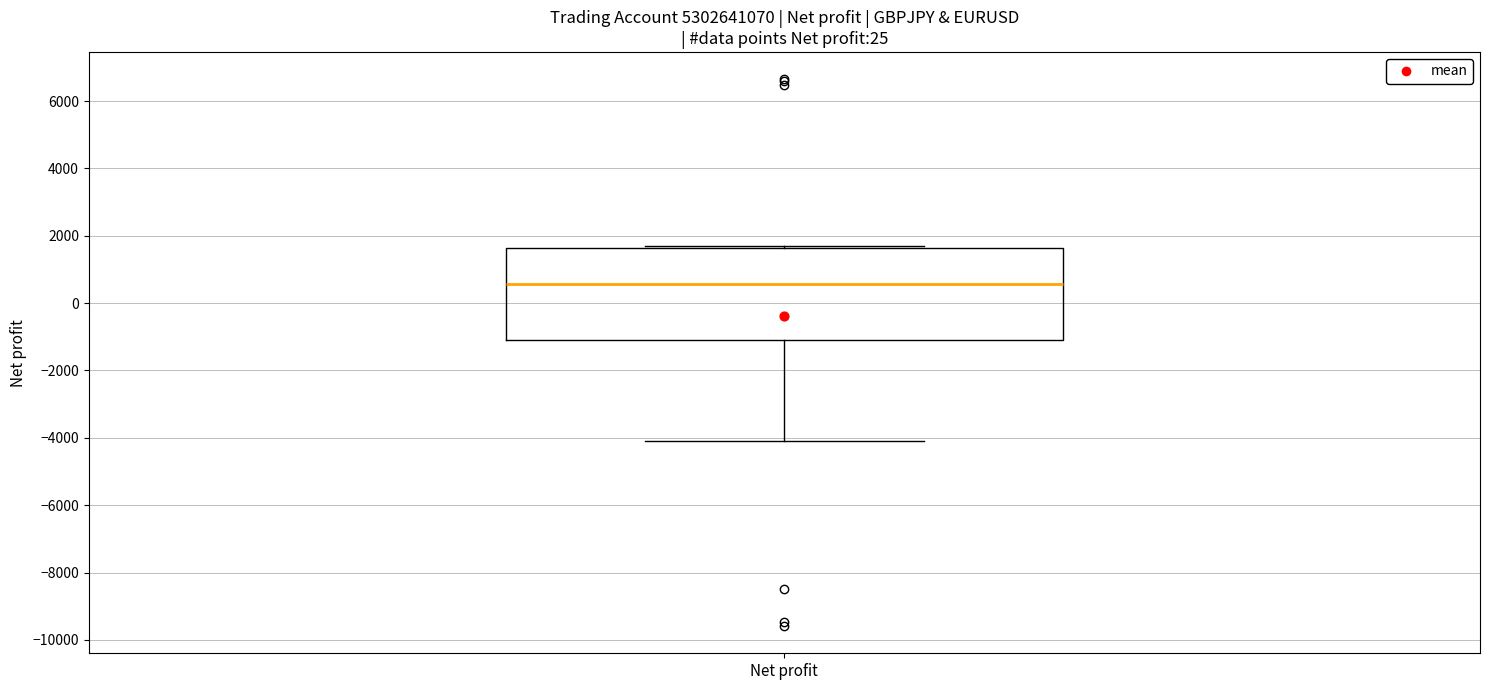

Where is the upper edge of the box for Net profit on the y-axis? The values are not printed on the chart, so give them approximately, as read against the axis.

1600